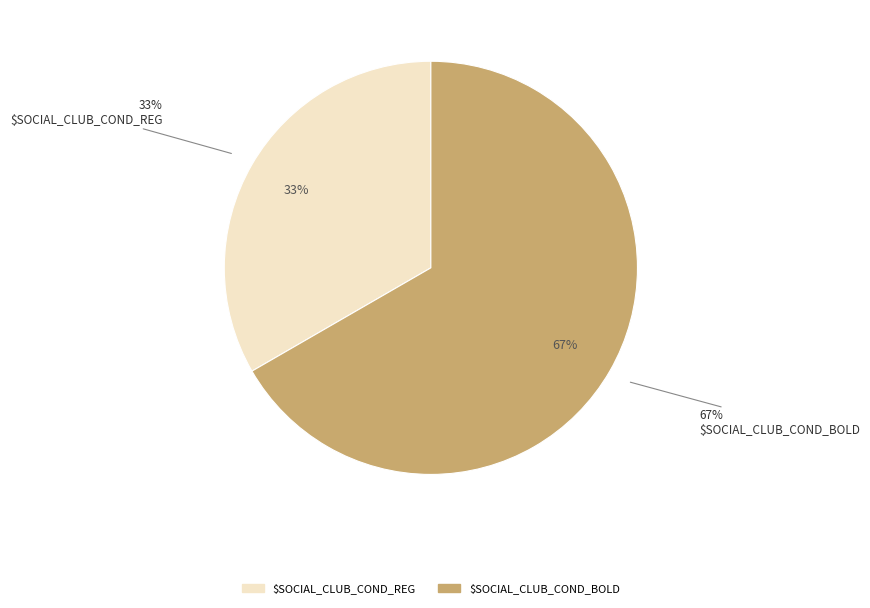

Which slice is the largest?

$SOCIAL_CLUB_COND_BOLD